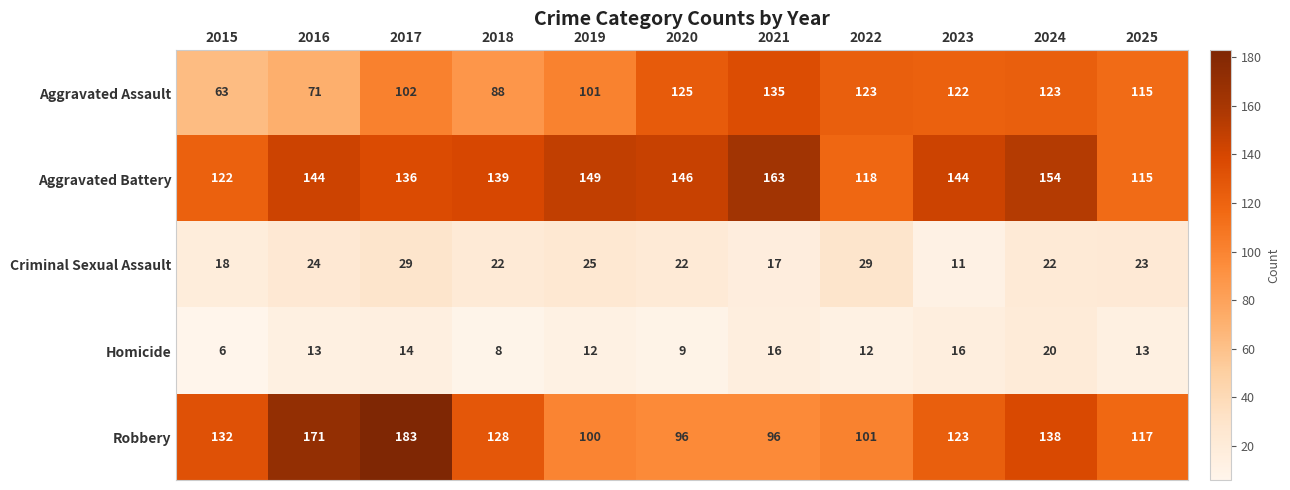

Where is Robbery nearest to the value 139?

2024